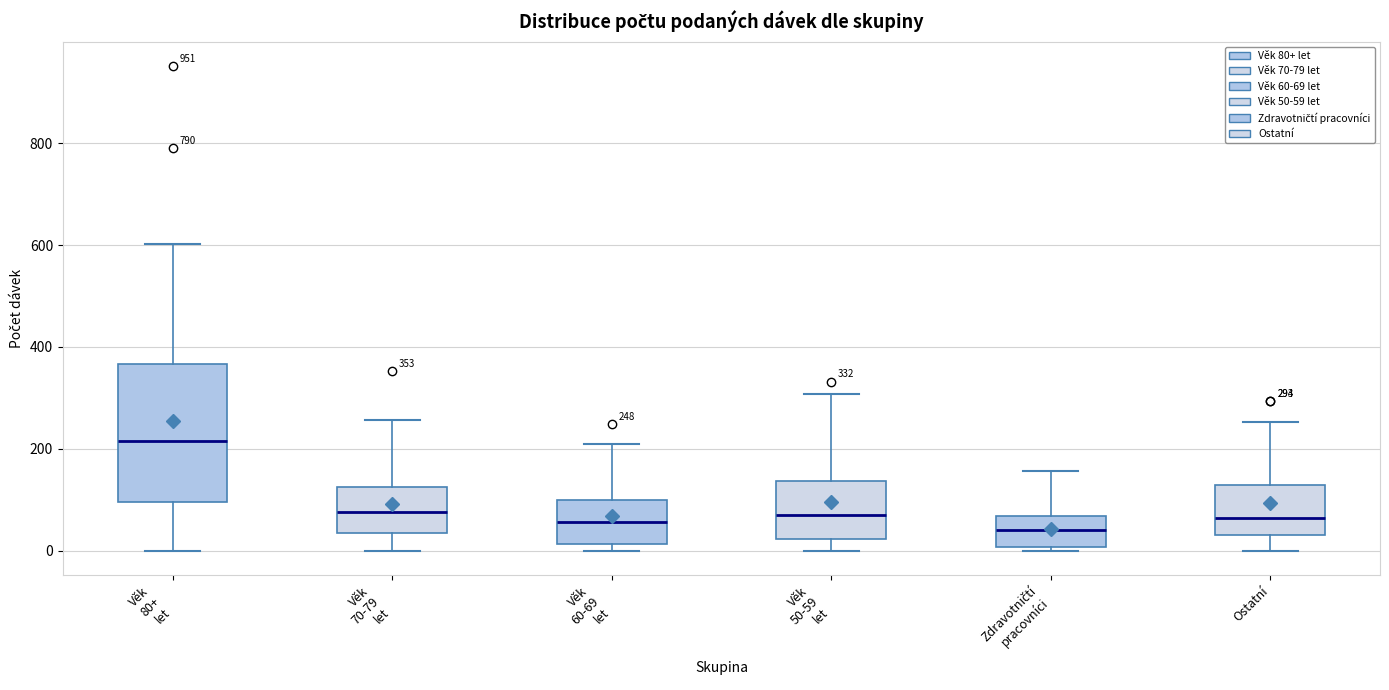

Which box is the tallest, from its lower edge to its upper edge?

Věk 80+ let